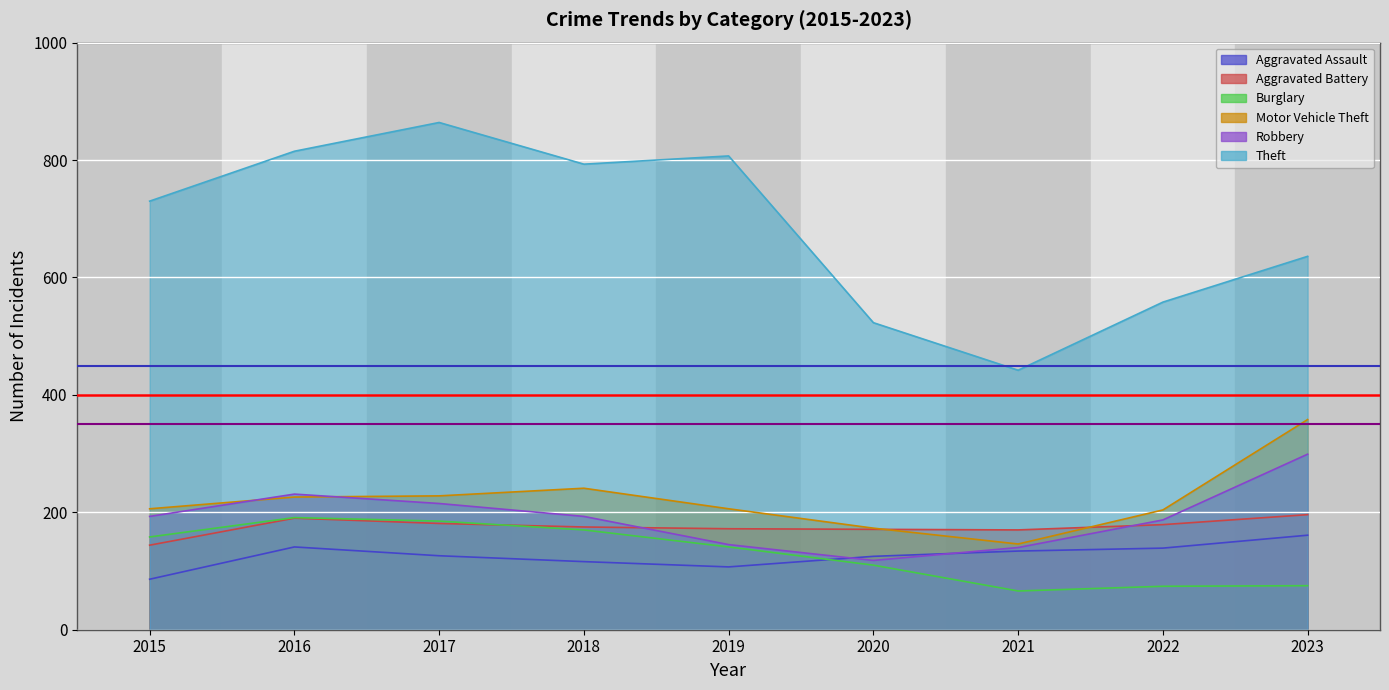

What is the difference between the Aggravated Assault values at 2018 and 2022?

23